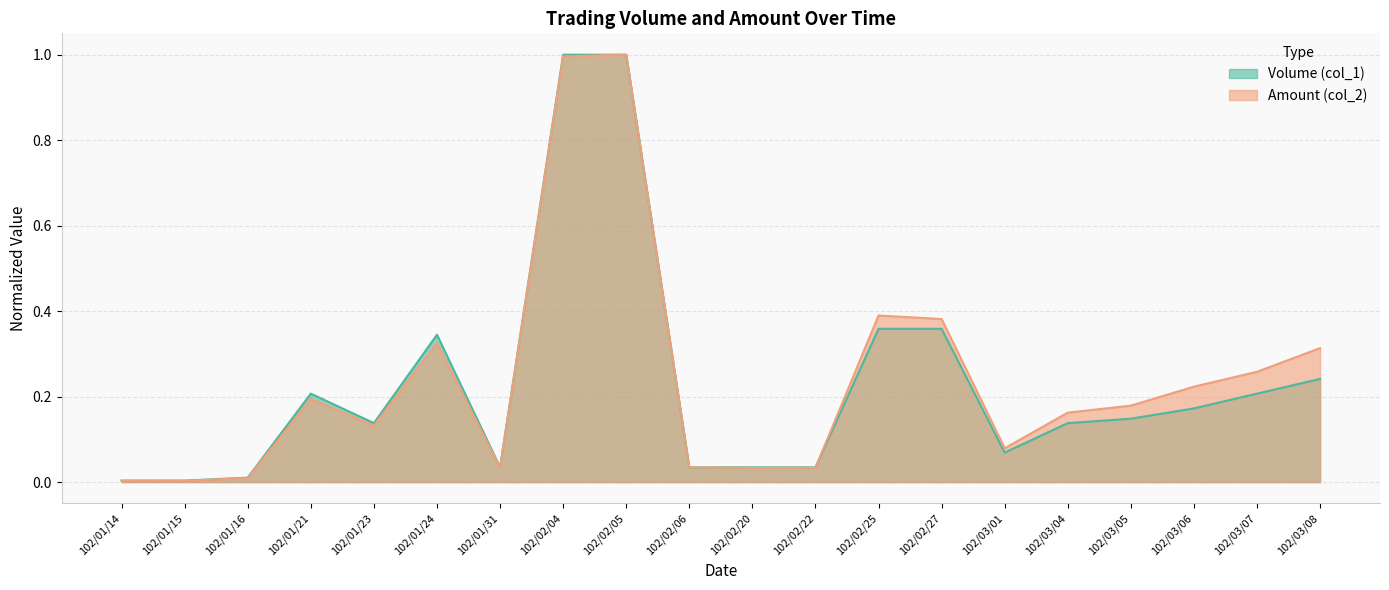

Rank the categories by Volume (col_1) value from highest to lowest.

102/02/04, 102/02/05, 102/02/25, 102/02/27, 102/01/24, 102/03/08, 102/01/21, 102/03/07, 102/03/06, 102/03/05, 102/01/23, 102/03/04, 102/03/01, 102/01/31, 102/02/06, 102/02/20, 102/02/22, 102/01/16, 102/01/14, 102/01/15